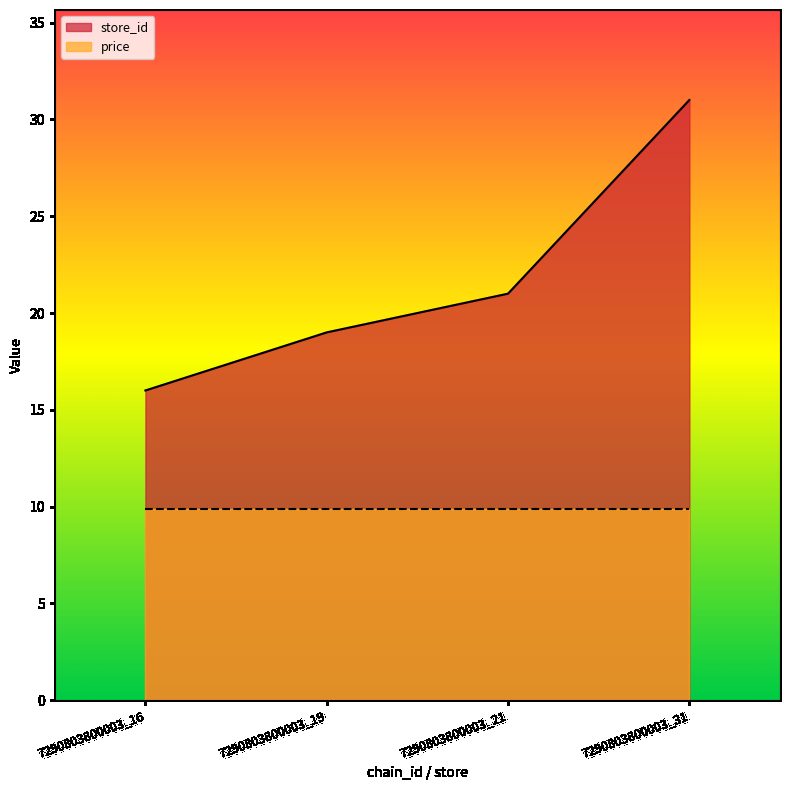

The chart shows a value of 33 at 7290803800003_19. True or false?

False